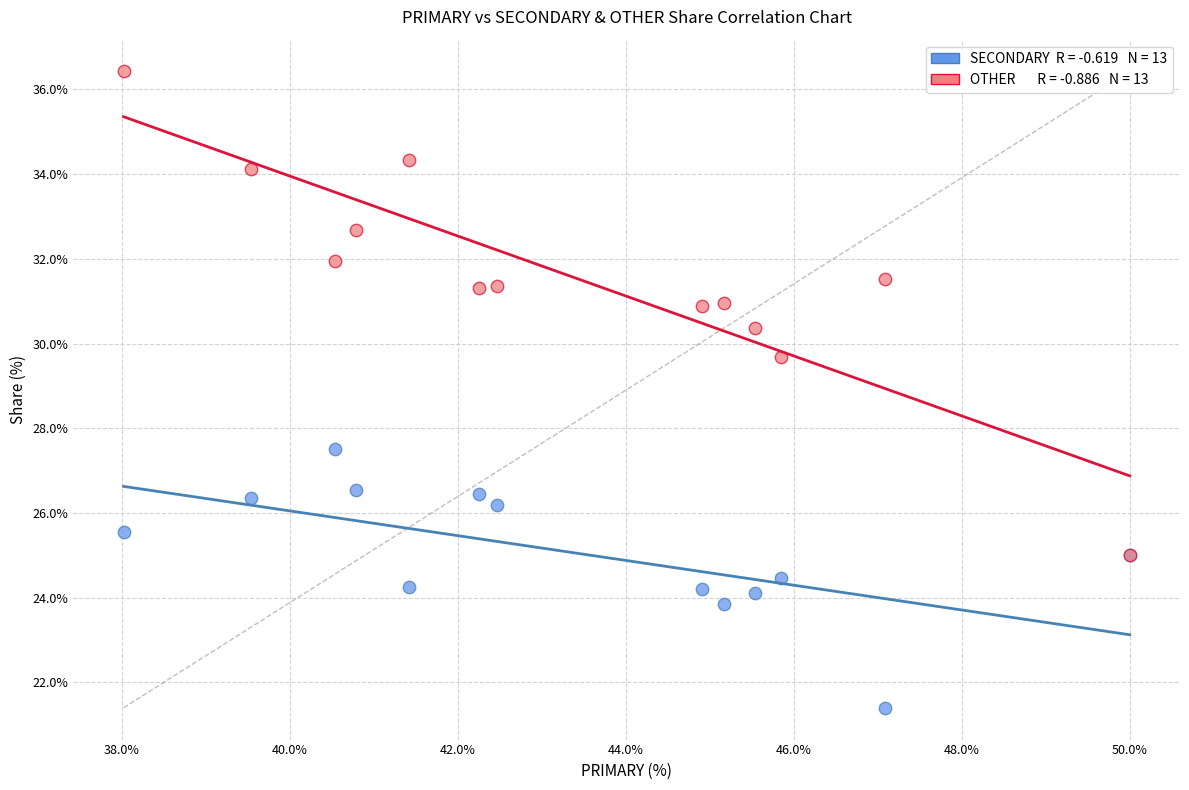

Across all series, what Y value is closest to 28?

27.5